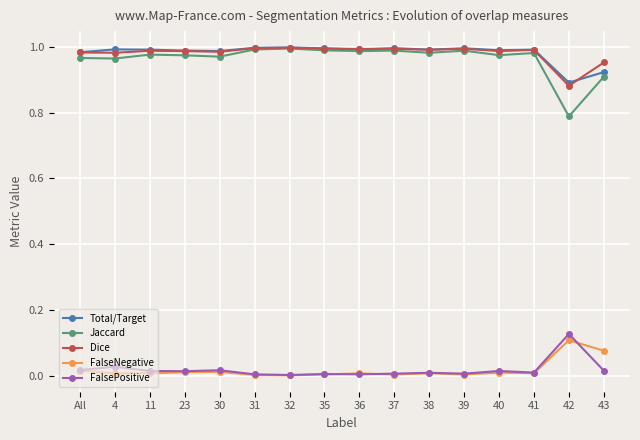

The FalsePositive series shows 0.0 at 4. True or false?

True